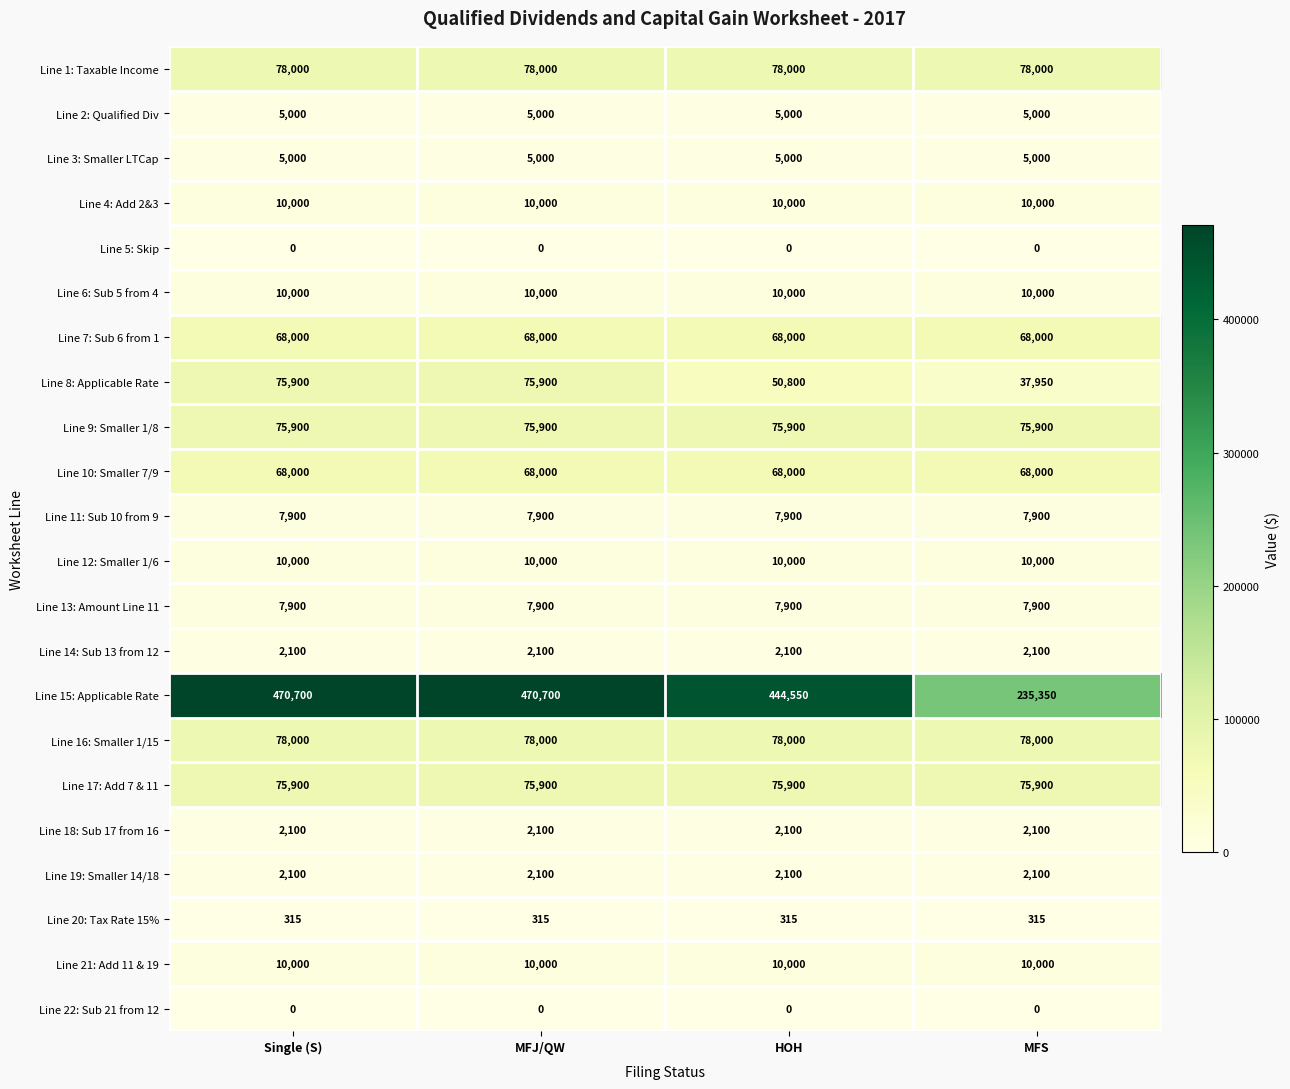

What is the approximate value of Line 11: Sub 10 from 9 at HOH?

7900